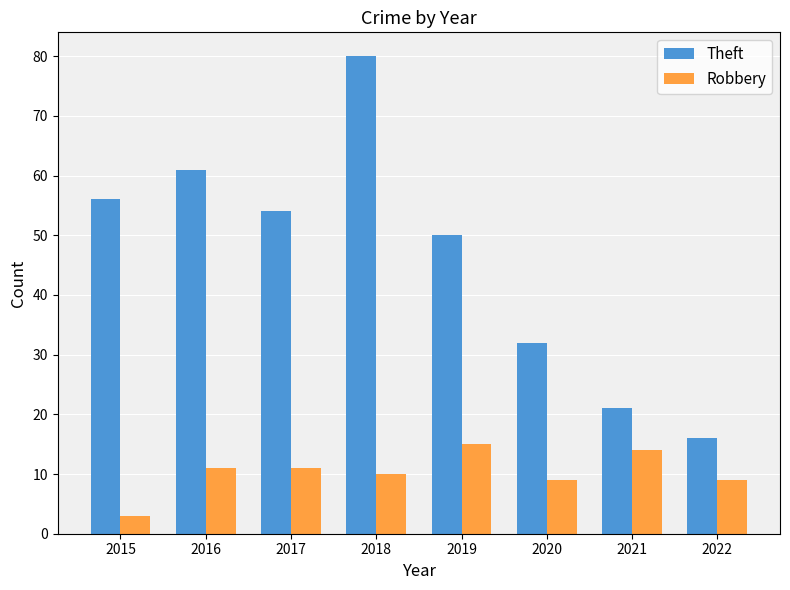

Between 2016 and 2021, which series saw the biggest shift?

Theft